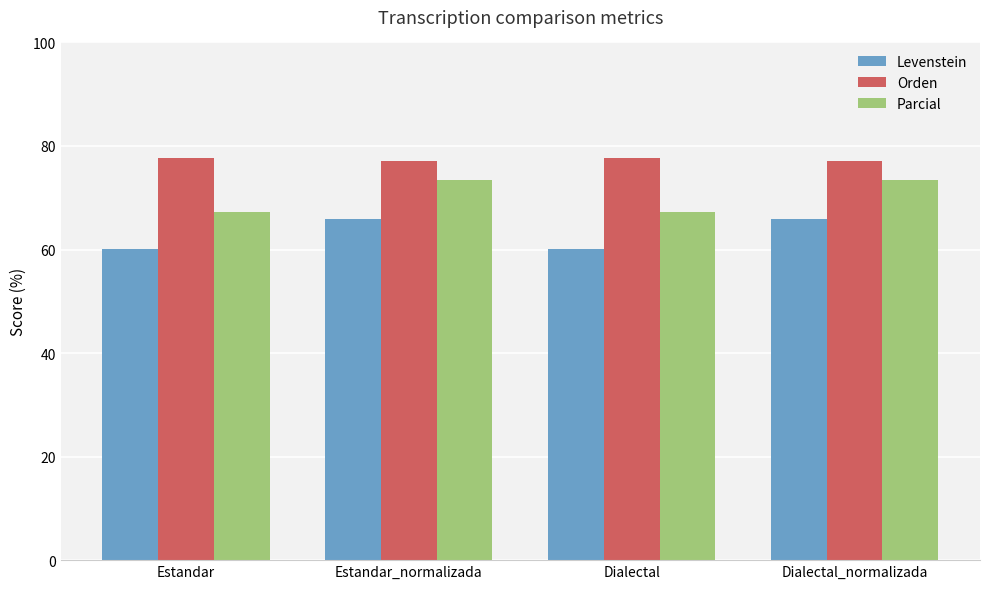

What is the lowest value of the Orden series?

77.2